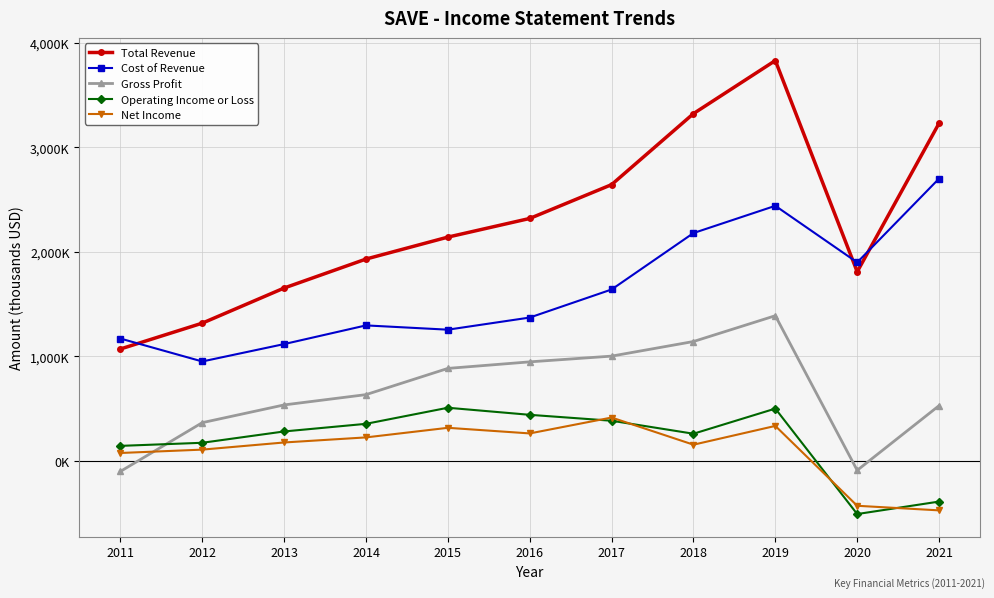

True or false: Total Revenue has more than 0 points higher than both neighbors.

True